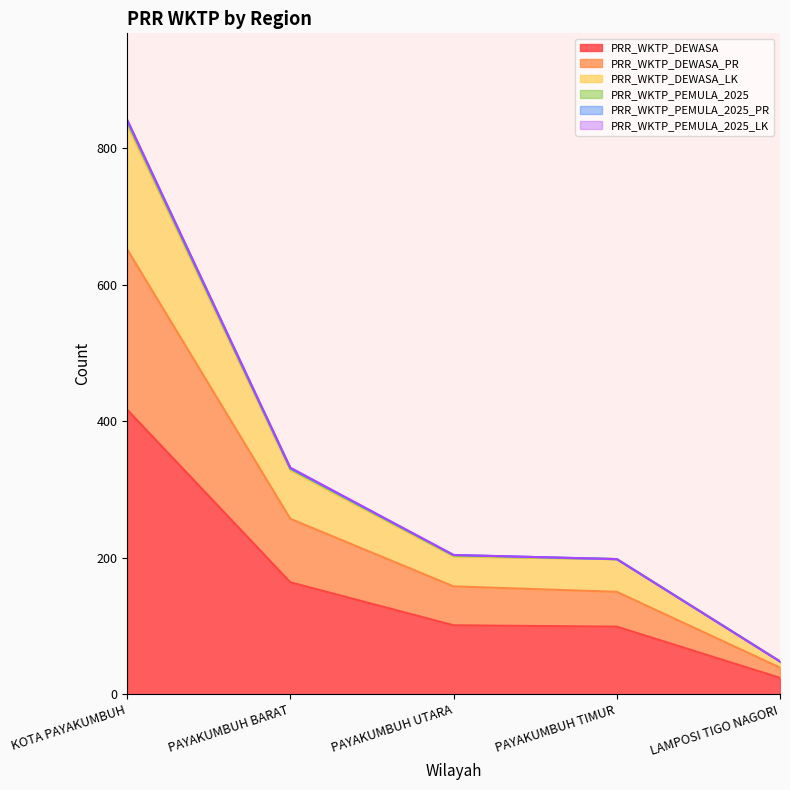

At which category is the sum across all series the highest?

KOTA PAYAKUMBUH